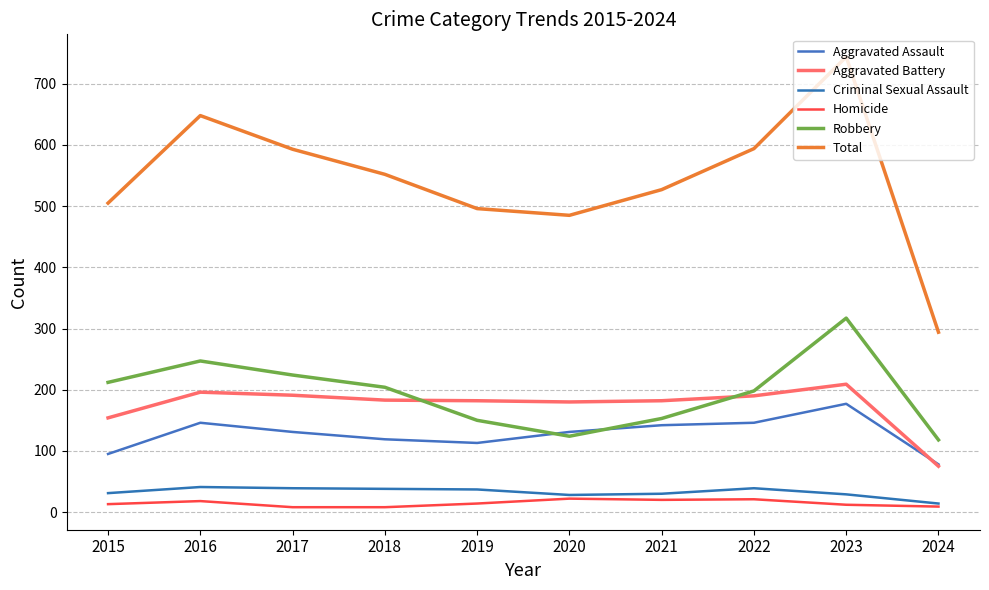

The Robbery series shows 316 at 2015. True or false?

False